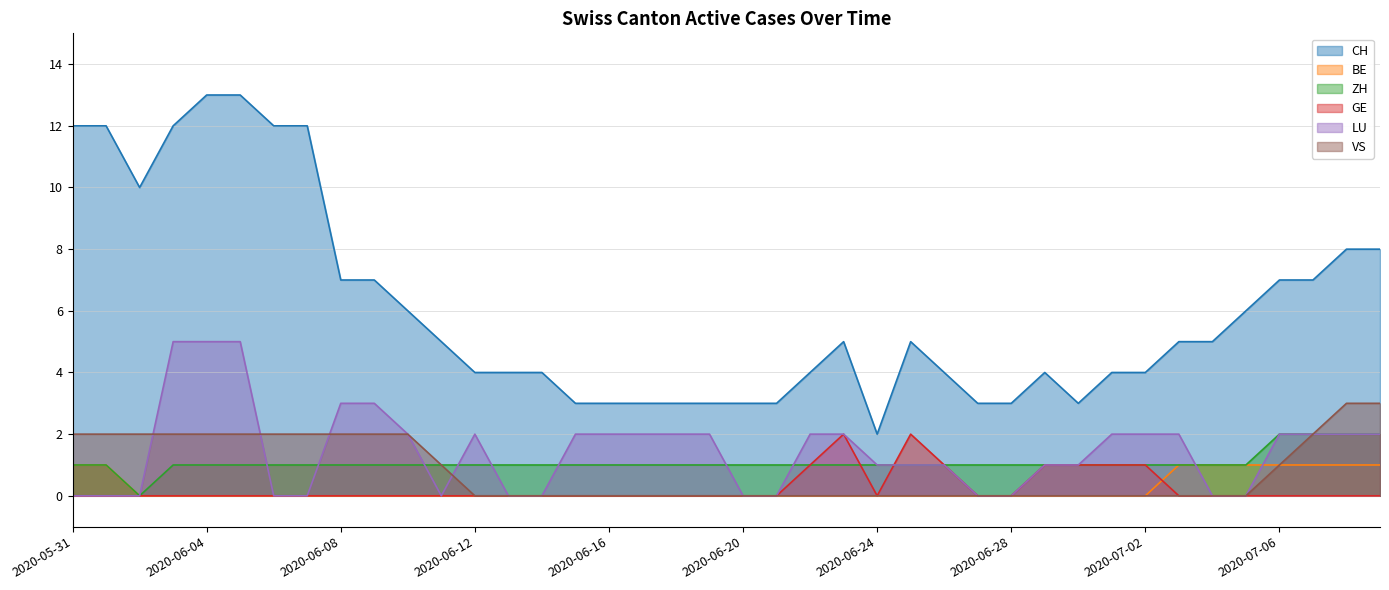

What is the difference between the second highest and minimum values in the CH series?

11